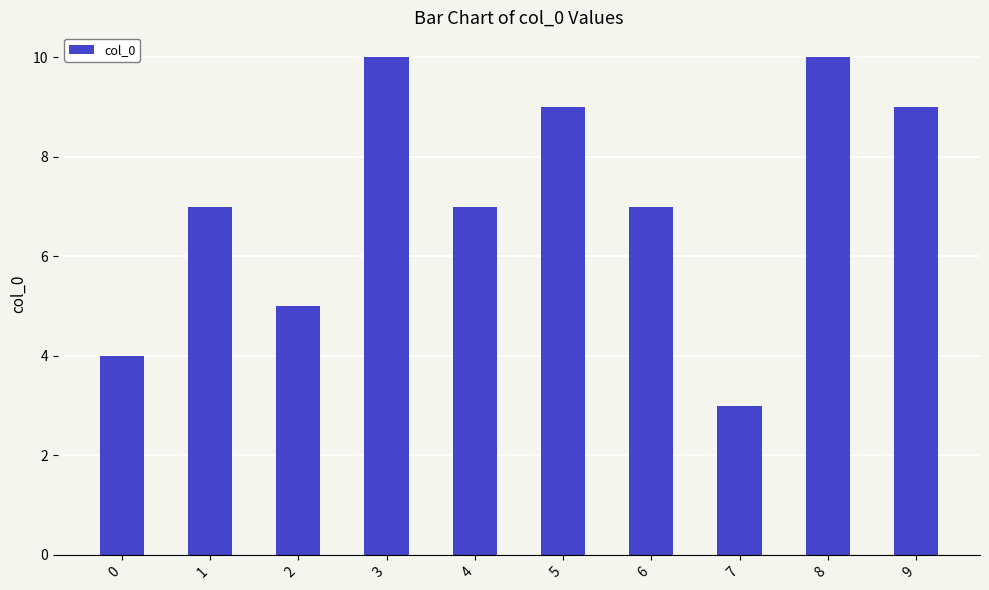

What is the sum of all values?

71